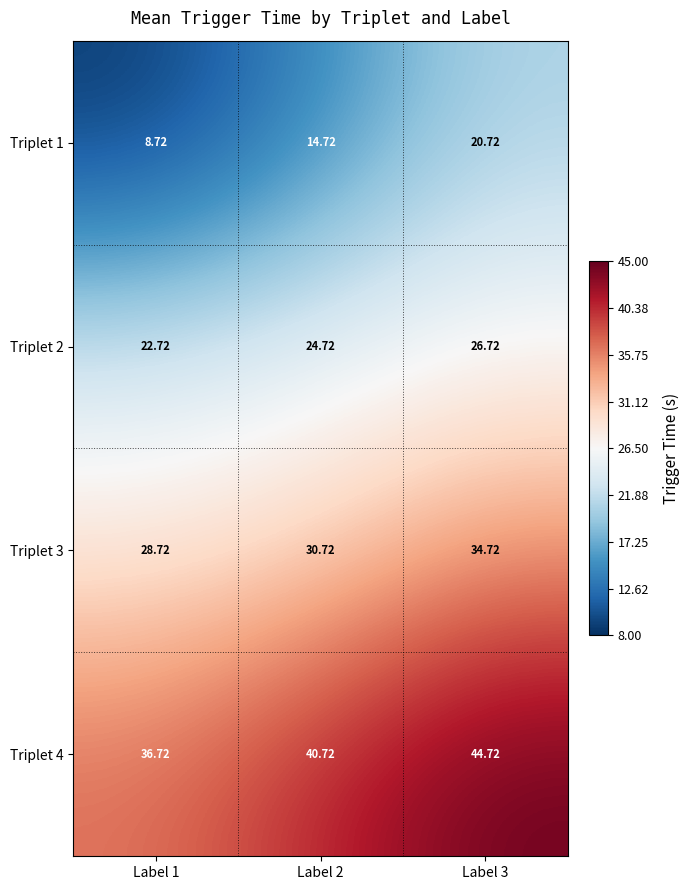

Is the value of Triplet 4 at Label 2 greater than the value of Triplet 3 at Label 1?

Yes